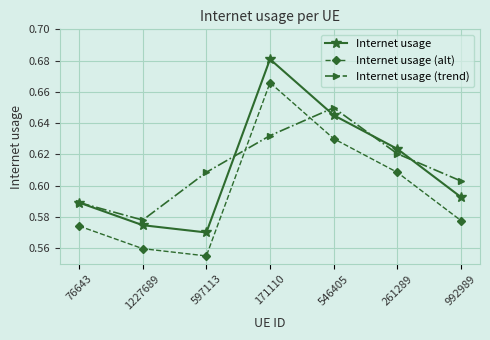

Where is the first local minimum for Internet usage?

597113